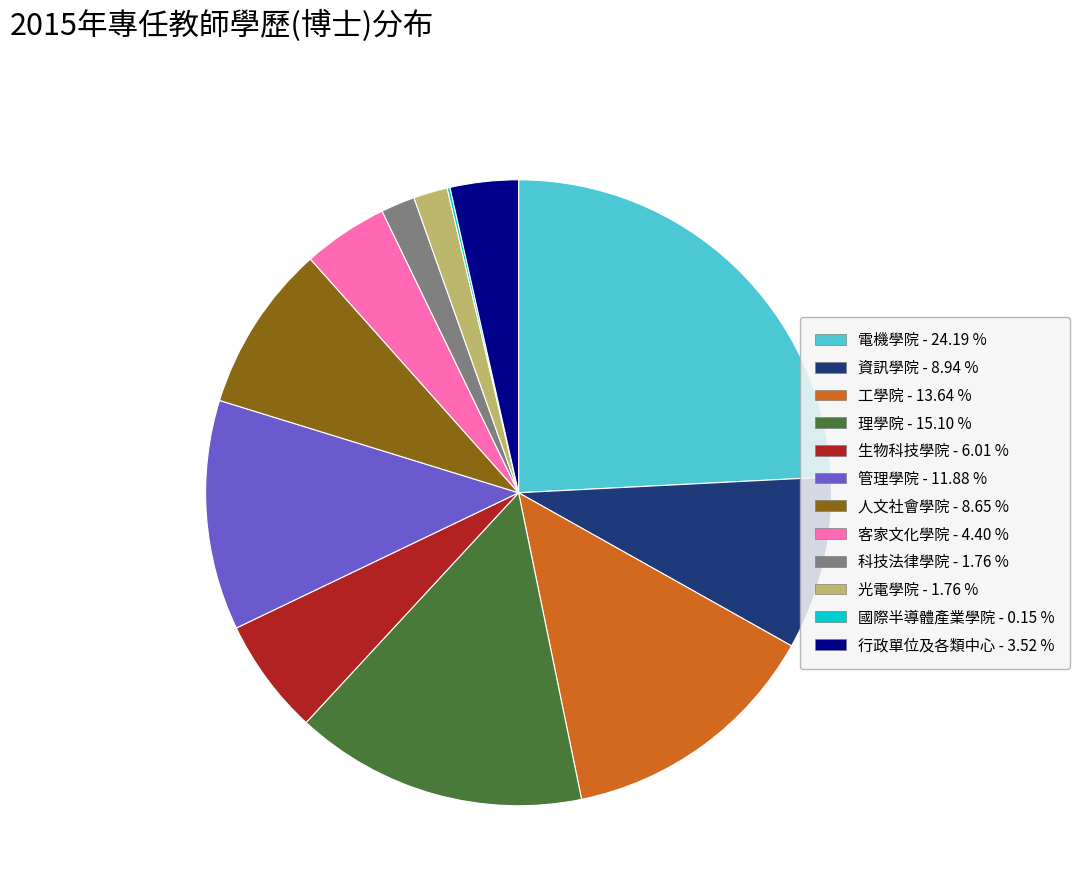

Which category has the biggest portion of the pie?

電機學院